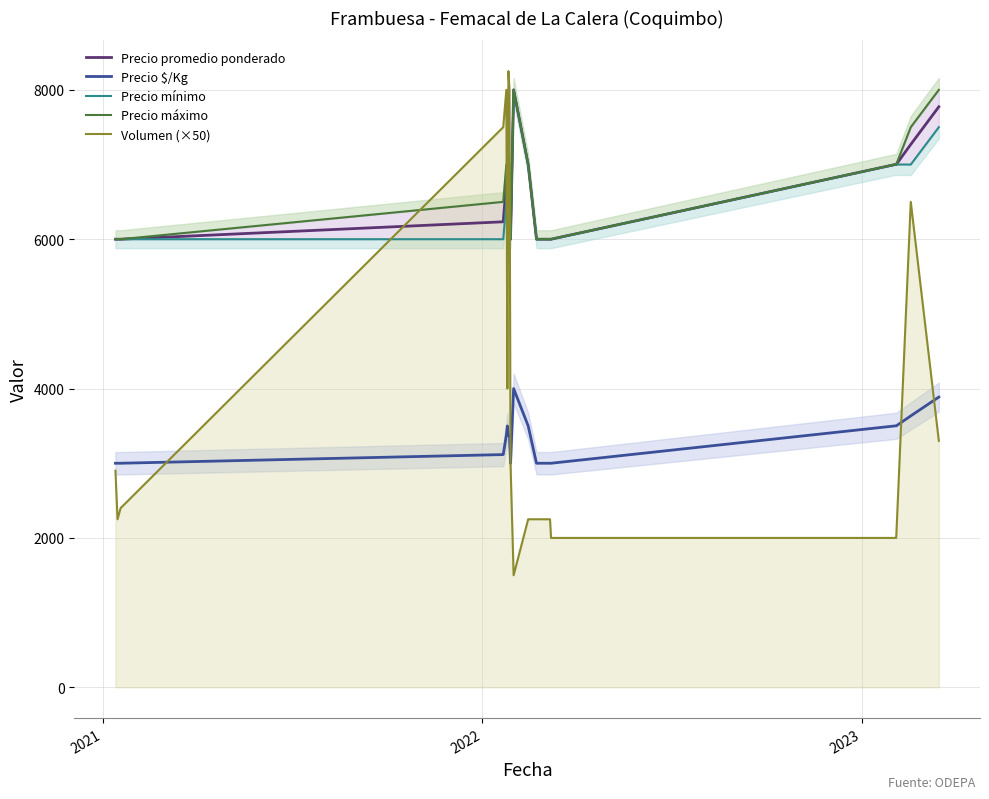

True or false: Precio $/Kg and Precio promedio ponderado intersect in this chart.

False